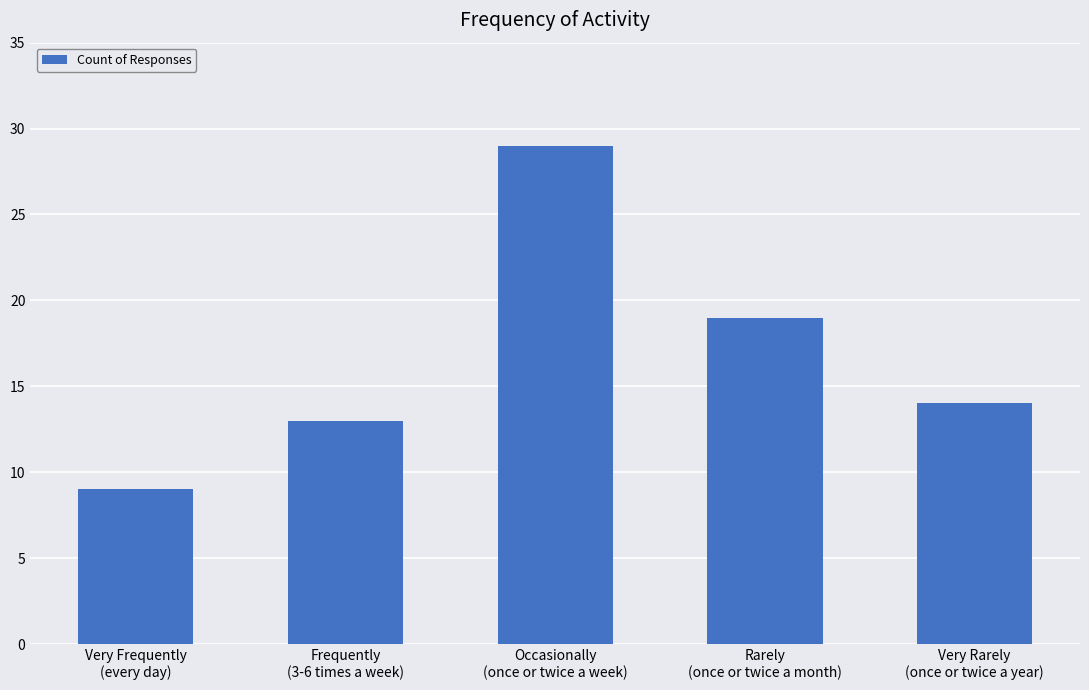

At which label is the value closest to 19?

Rarely
(once or twice a month)